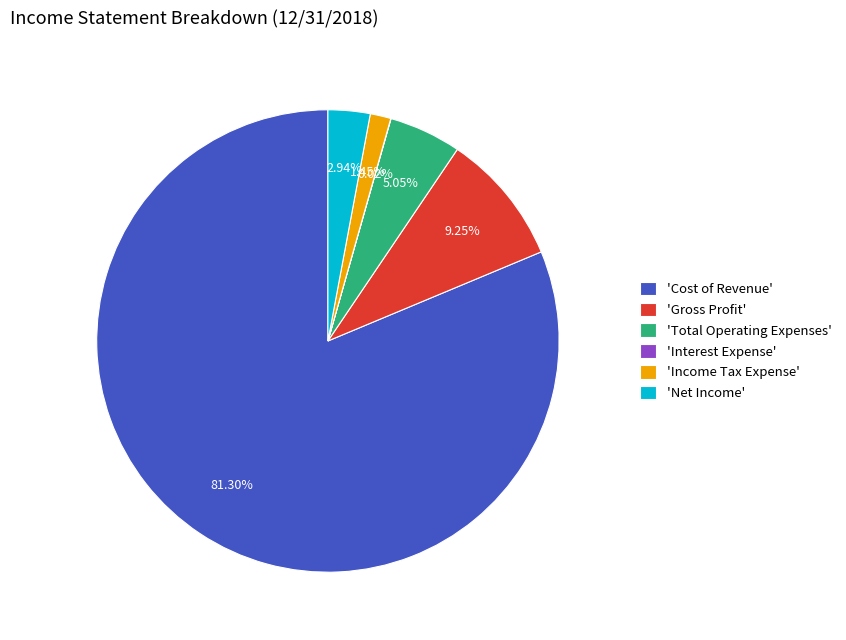

Do 'Gross Profit' and 'Cost of Revenue' together represent more than half of the pie?

Yes